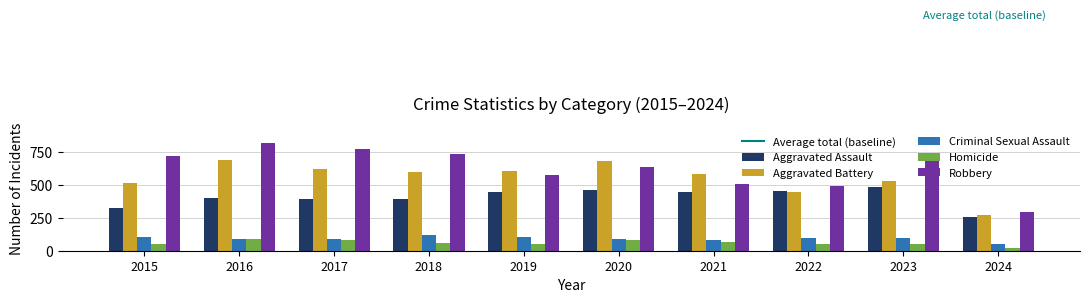

Which category has the highest value in the Criminal Sexual Assault series?

2018